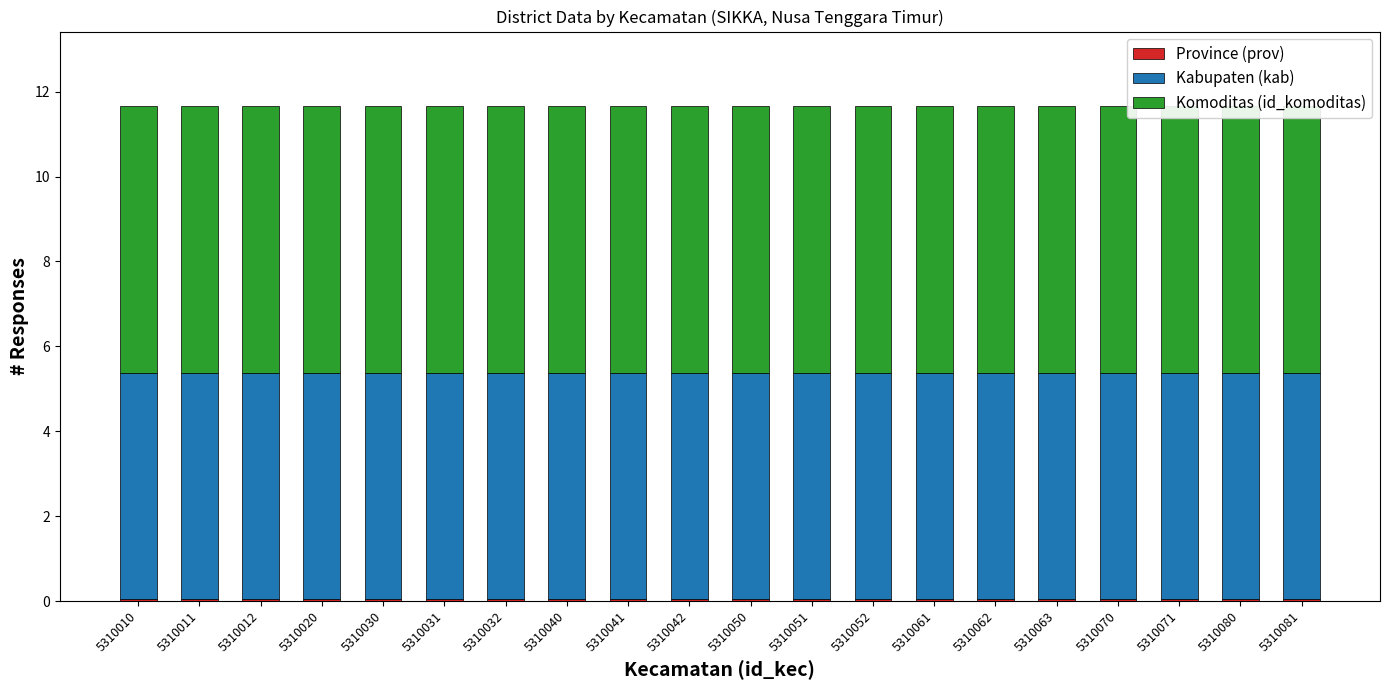

The value of Komoditas (id_komoditas) at 5310063 is 6.3. True or false?

True